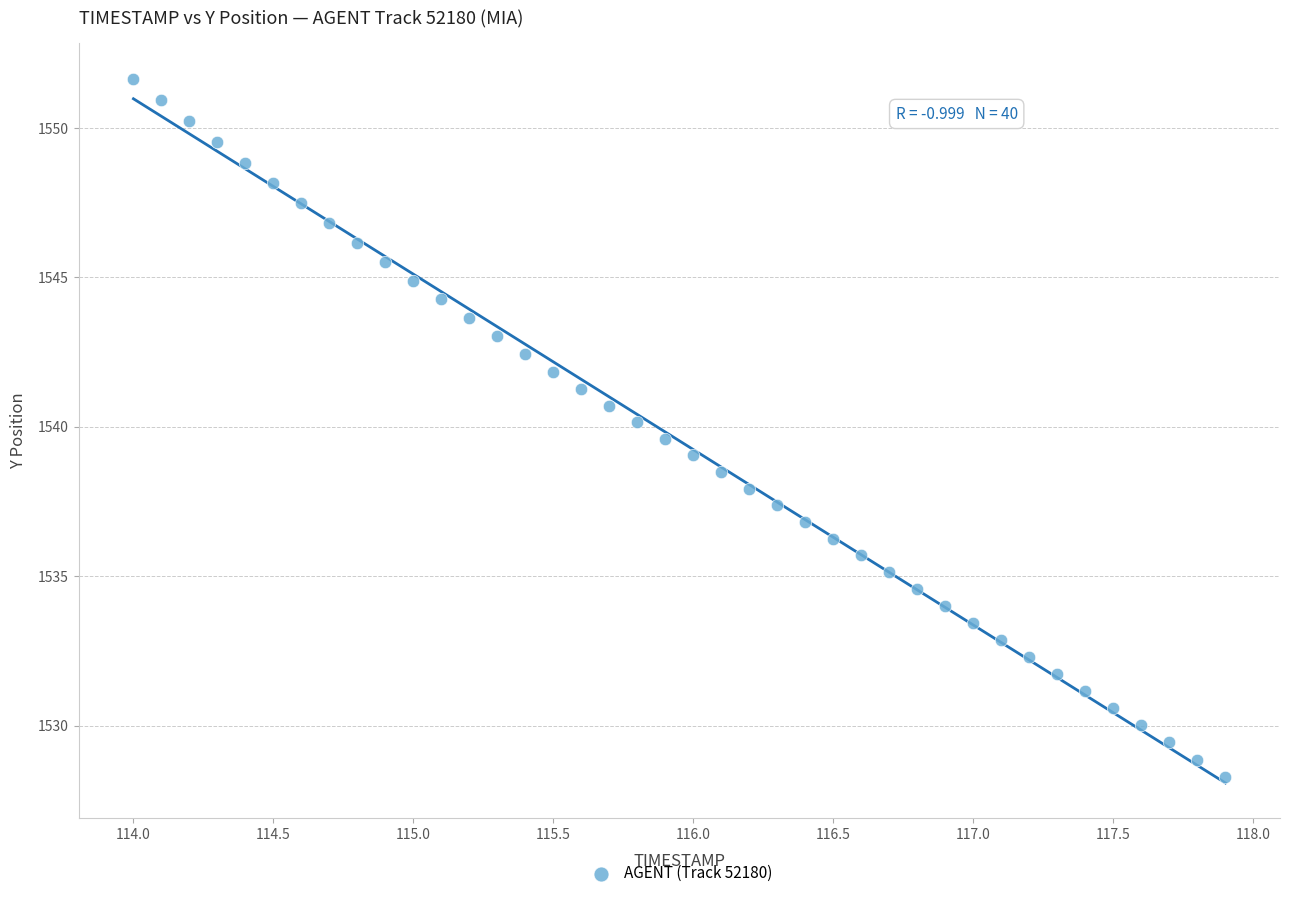

What is the range of Y values (max minus min)?

23.4